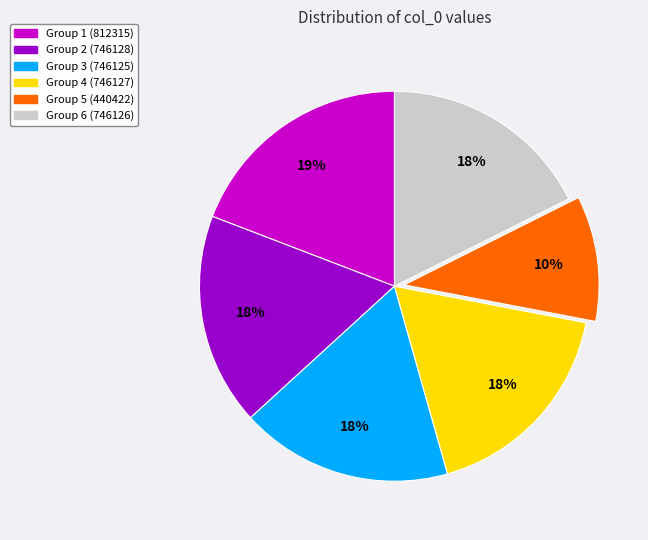

To the nearest percent, what percentage of the pie is Group 4 (746127)?

18%